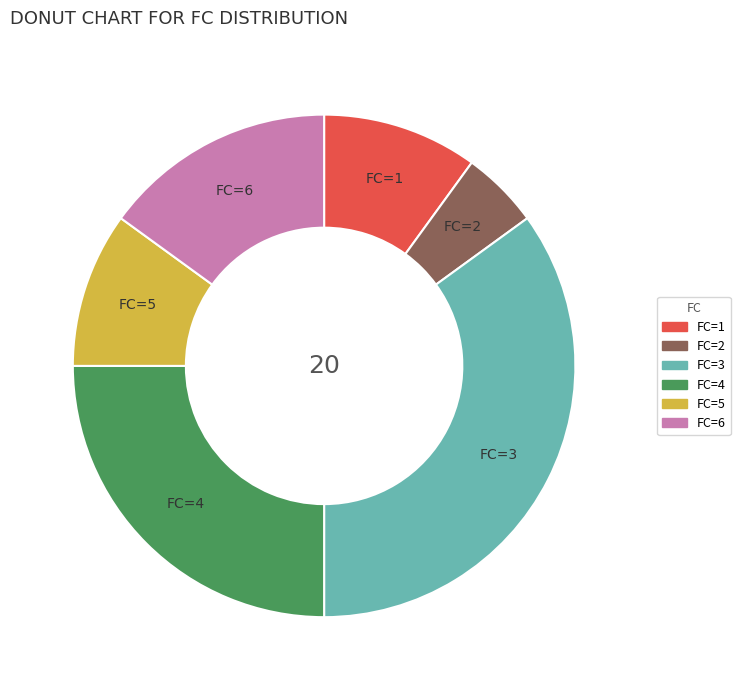

How many segments does this pie chart have?

6